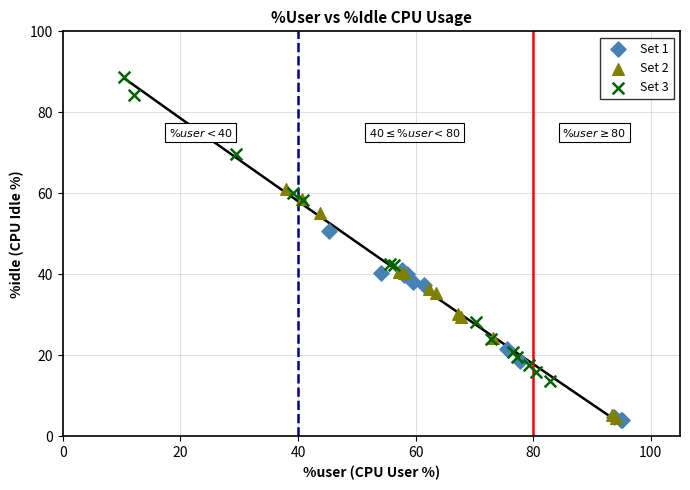

Which series reaches the maximum Y coordinate?

Set 3